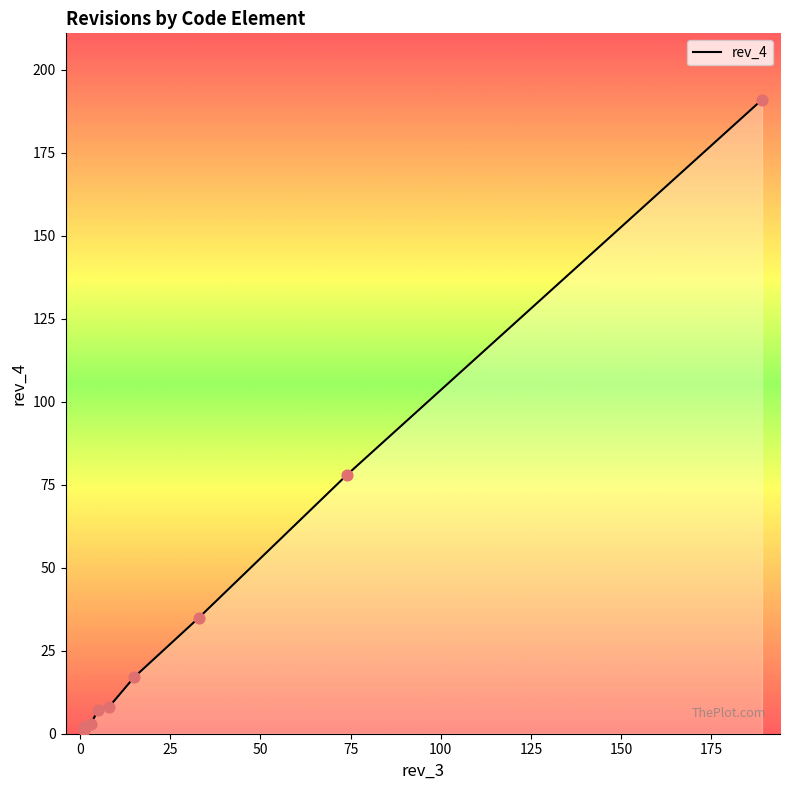

What is the ratio of the value at 25 to the value at 50?

0.3